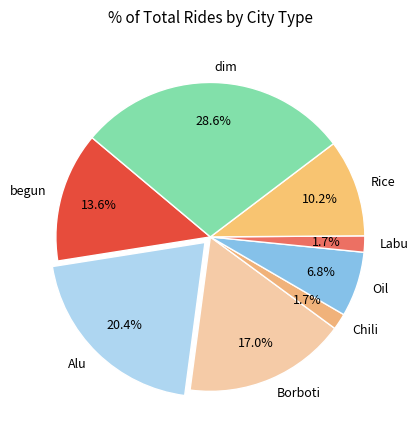

Is there a majority slice in this chart?

No